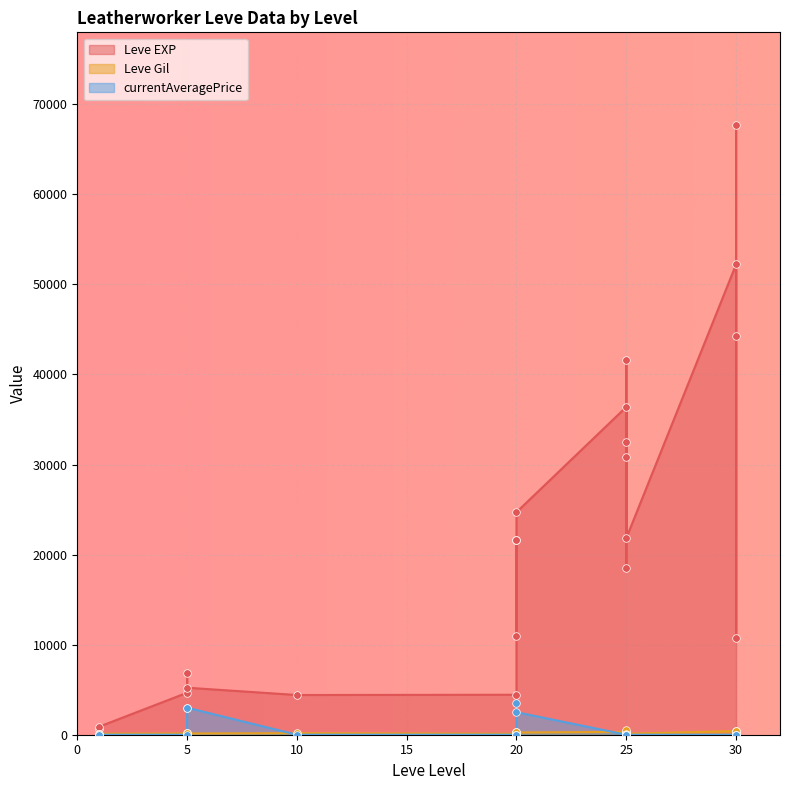

At how many categories does at least one series exceed 28267?

7